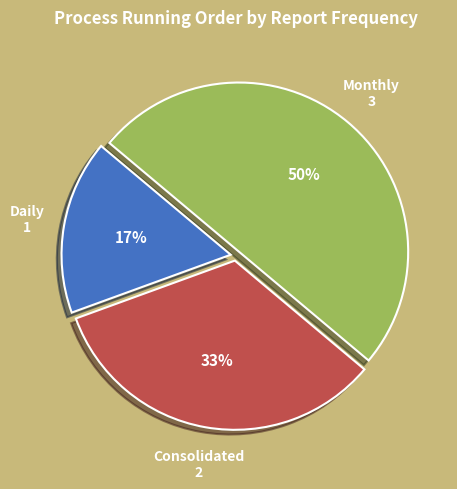

To the nearest percent, what percentage of the pie is Consolidated?

33%